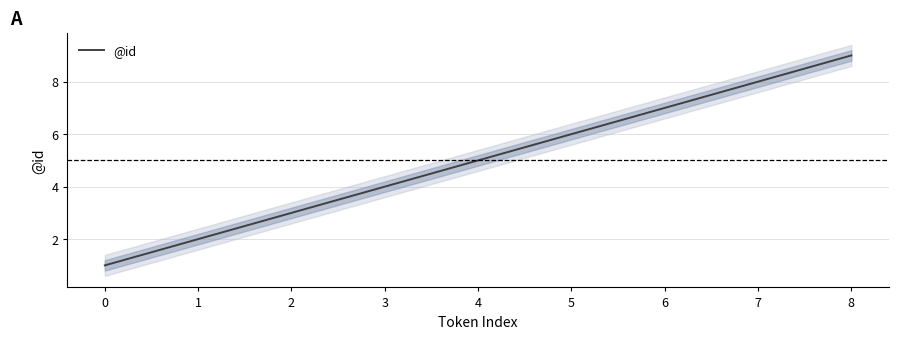

How many values are between 3 and 7?

5